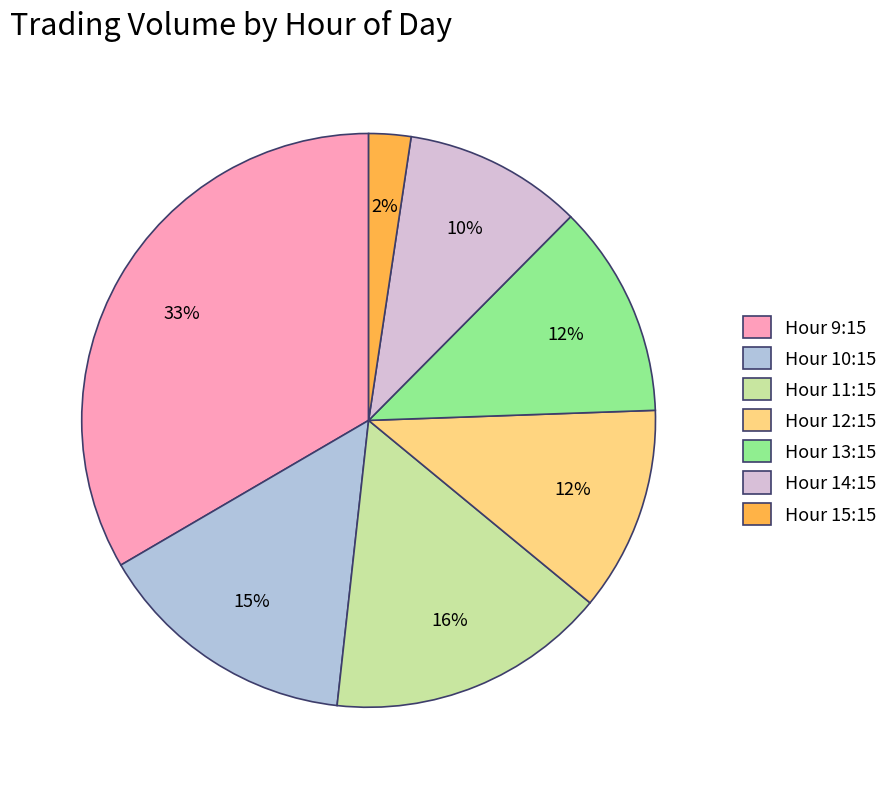

Combined, do Hour 10:15 and Hour 13:15 account for over 50%?

No